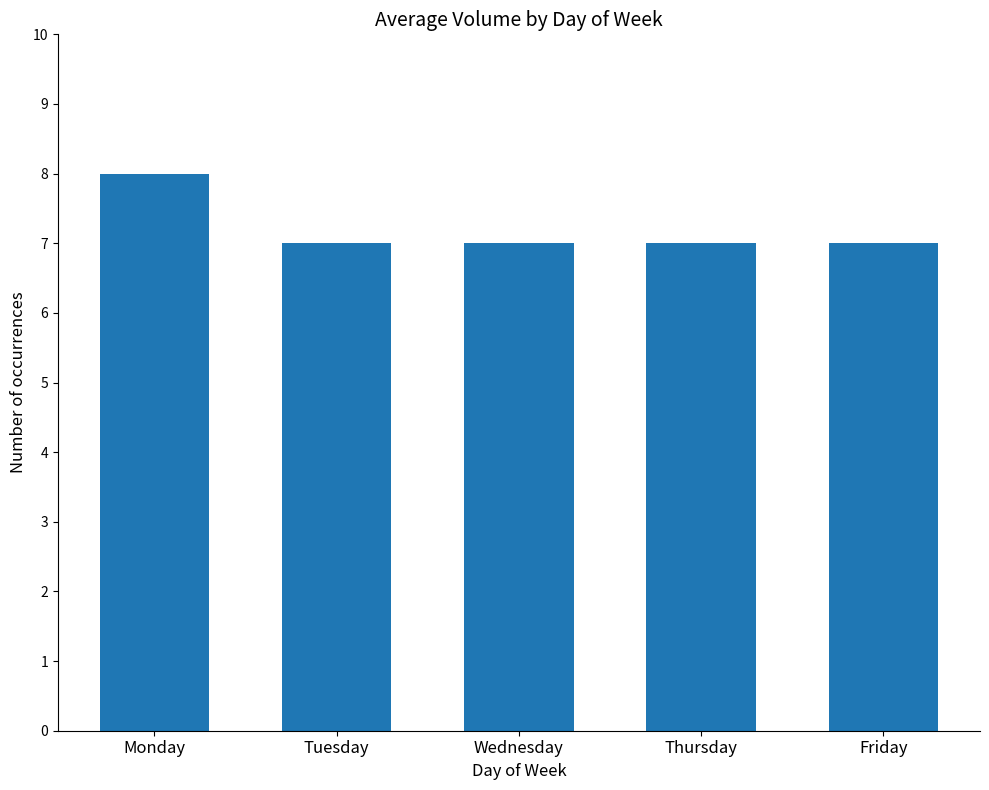

How many values are between 7 and 8?

5